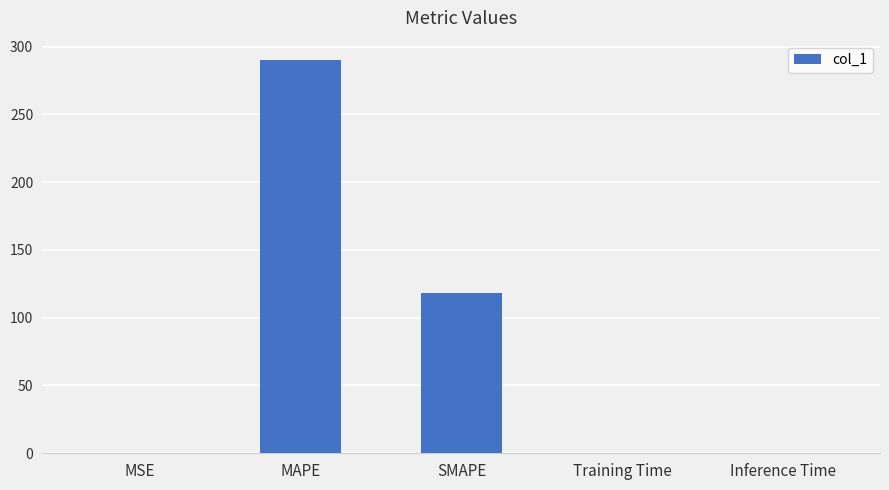

Is it true that the value at MAPE is 289.8?

True